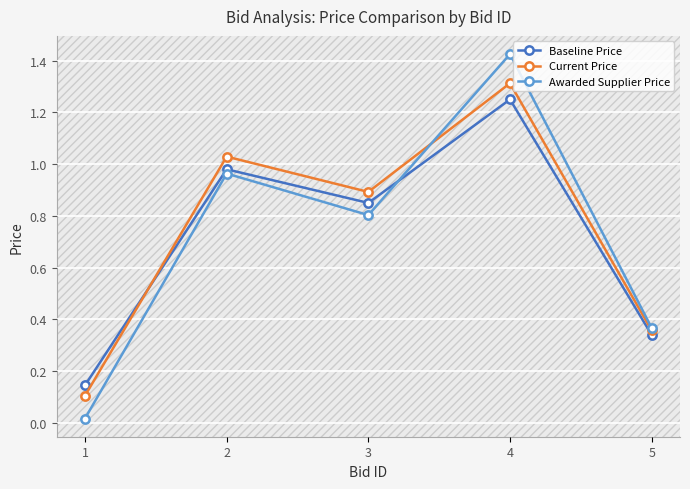

Does the chart display data point markers on the line(s)?

Yes